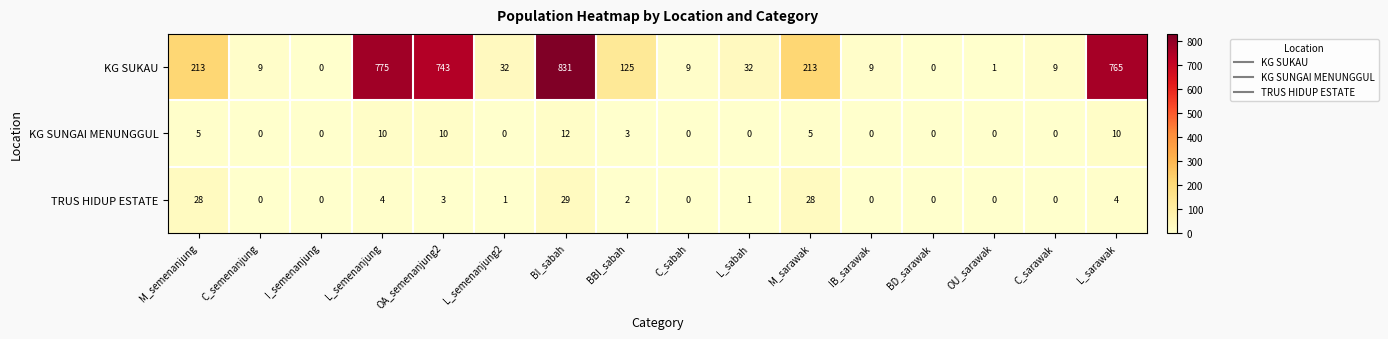

The value of KG SUNGAI MENUNGGUL at C_sabah is -7. True or false?

False